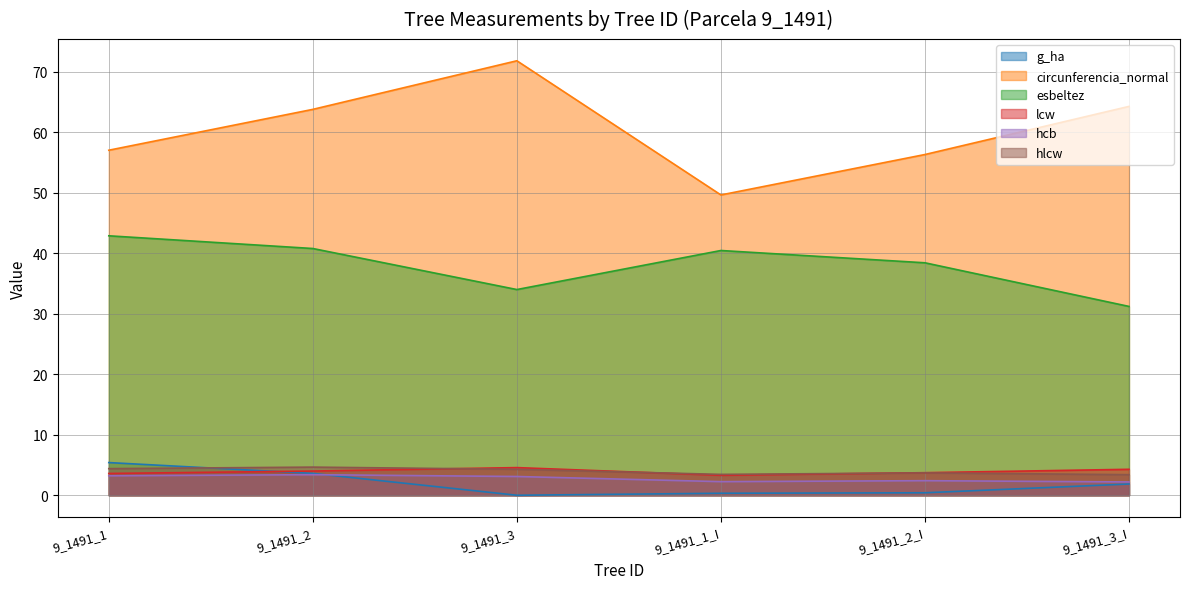

Reading right to left, extract all data points from this chart.

g_ha: 1.9	0.4	0.3	0.0	3.6	5.4
circunferencia_normal: 64.2	56.3	49.6	71.8	63.8	57.0
esbeltez: 31.2	38.4	40.4	34.0	40.8	42.9
lcw: 4.3	3.7	3.3	4.6	4.0	3.6
hcb: 2.2	2.4	2.2	3.1	3.4	3.2
hlcw: 3.4	3.7	3.5	4.3	4.7	4.4